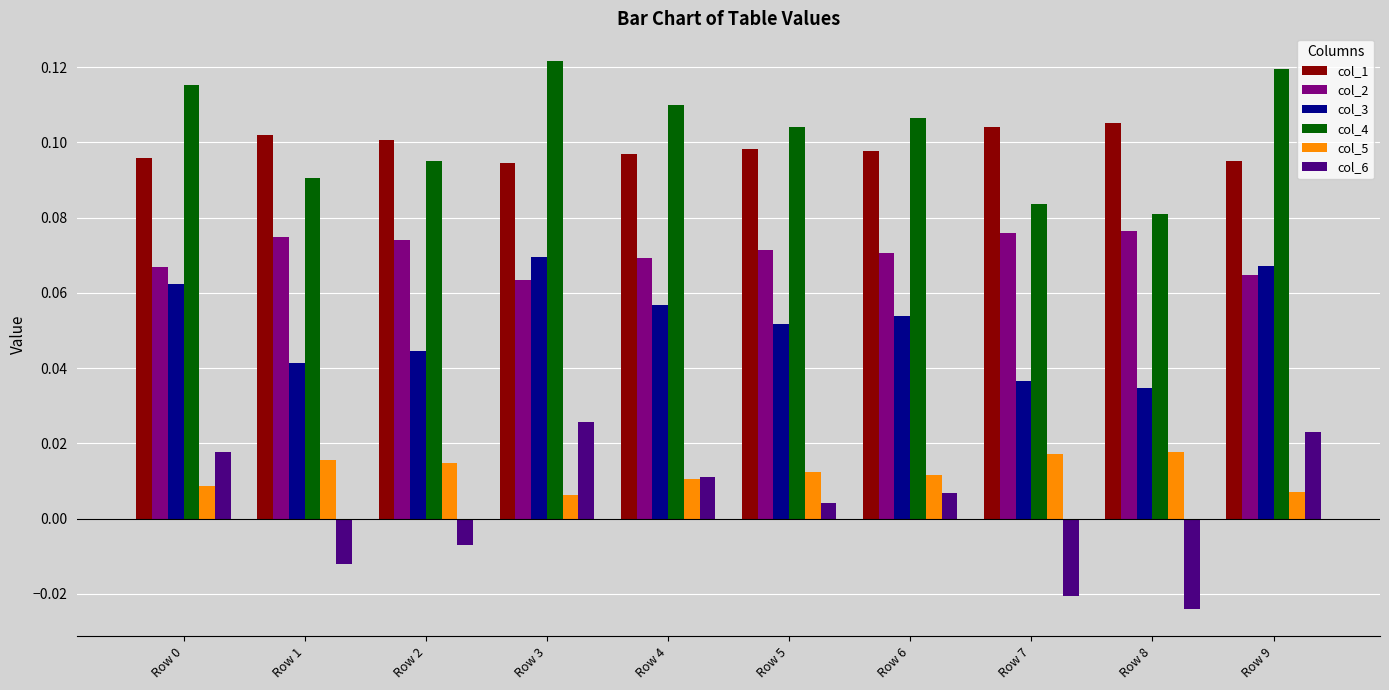

Rank the series by their maximum value, from lowest to highest.

col_5, col_6, col_3, col_2, col_1, col_4